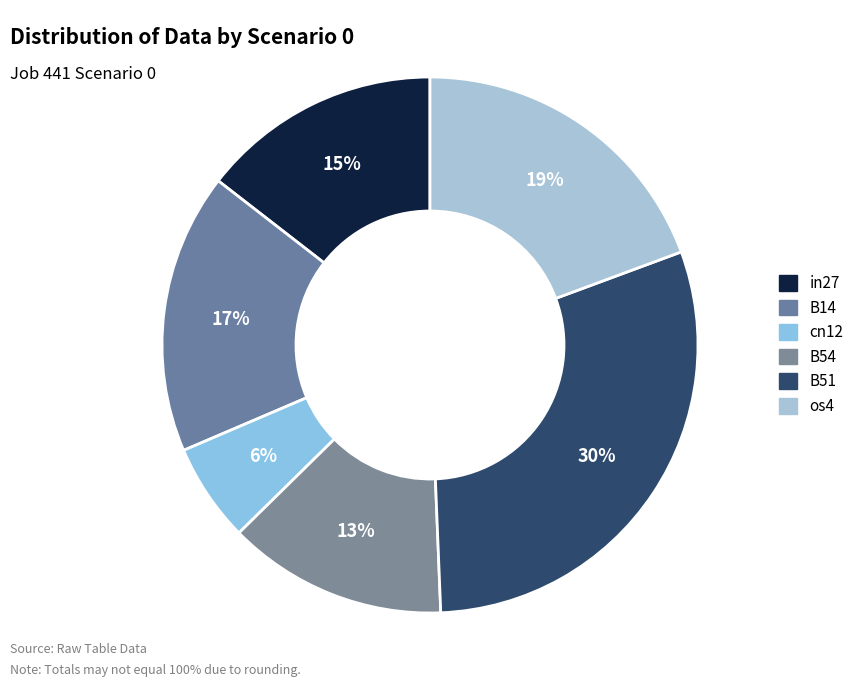

Count the number of slices in the pie.

6